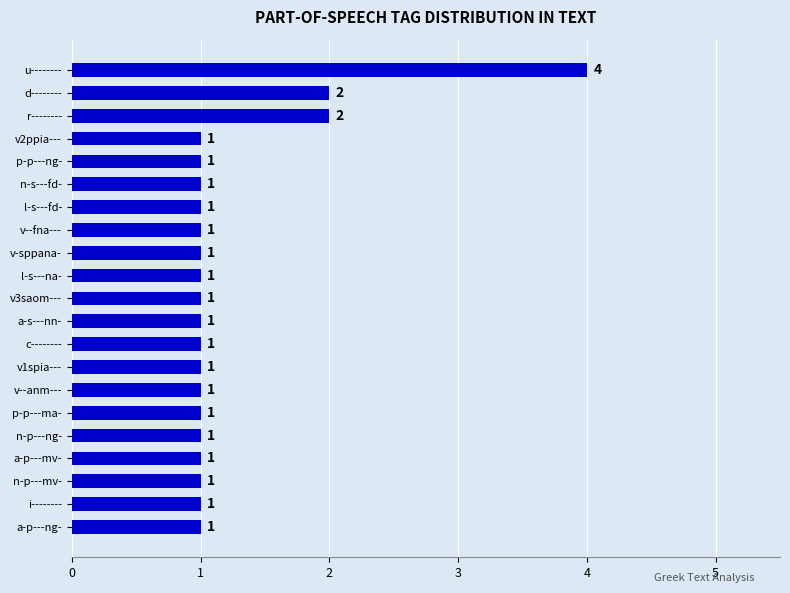

What is the difference between the maximum and second lowest values?

3